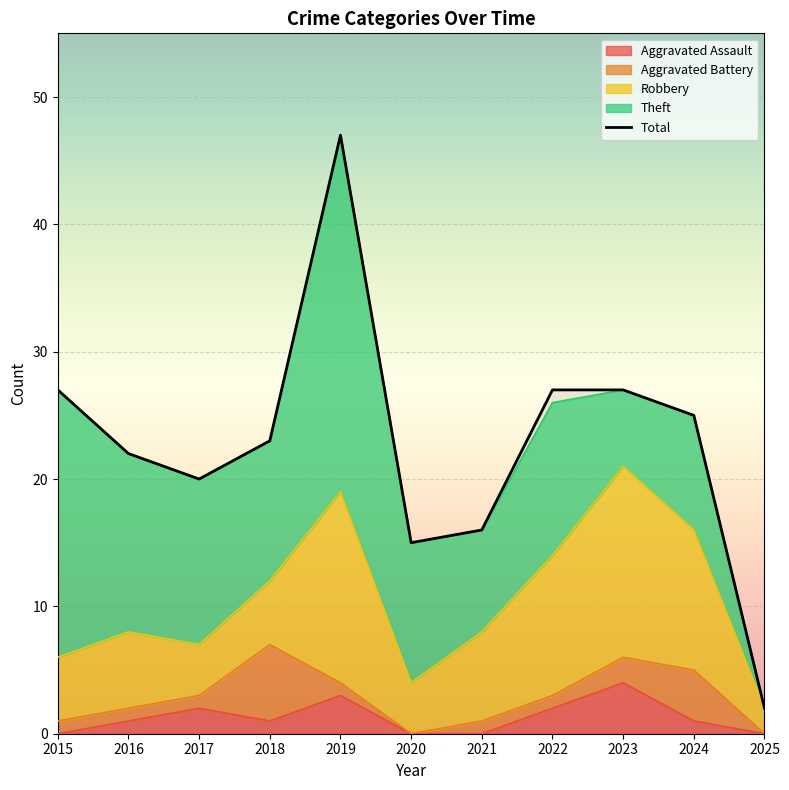

What are all the series names shown in the legend?

Aggravated Assault, Aggravated Battery, Robbery, Theft, Total